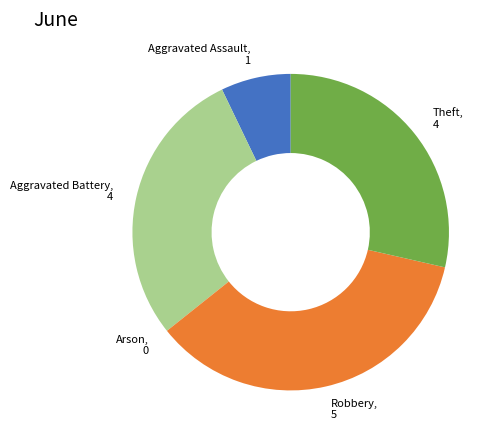

Approximately how many times larger is the value at Robbery compared to Aggravated Assault?

5.0